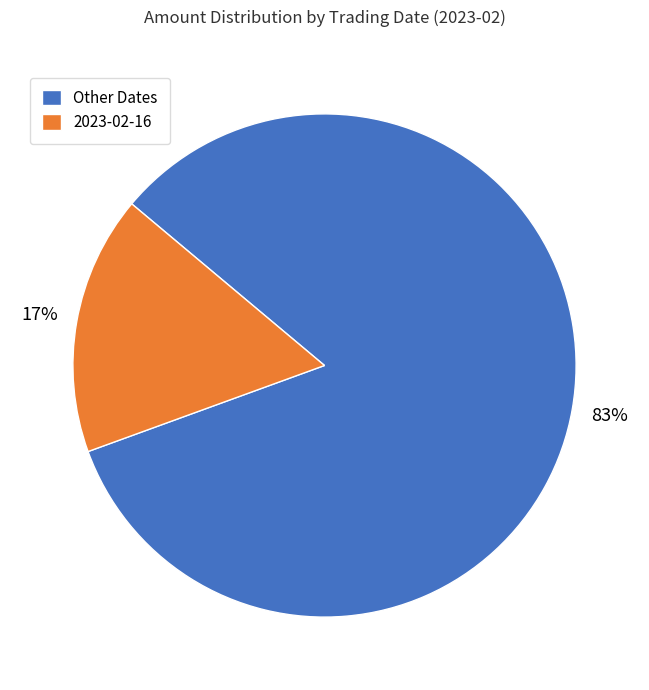

Rank the categories by value from highest to lowest.

Other Dates, 2023-02-16